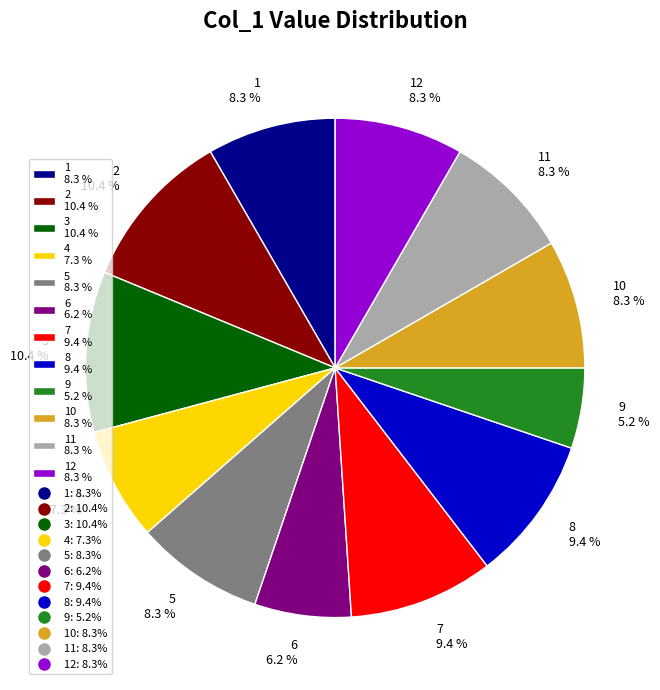

Does 6 6.2 % represent more than half of the total?

No